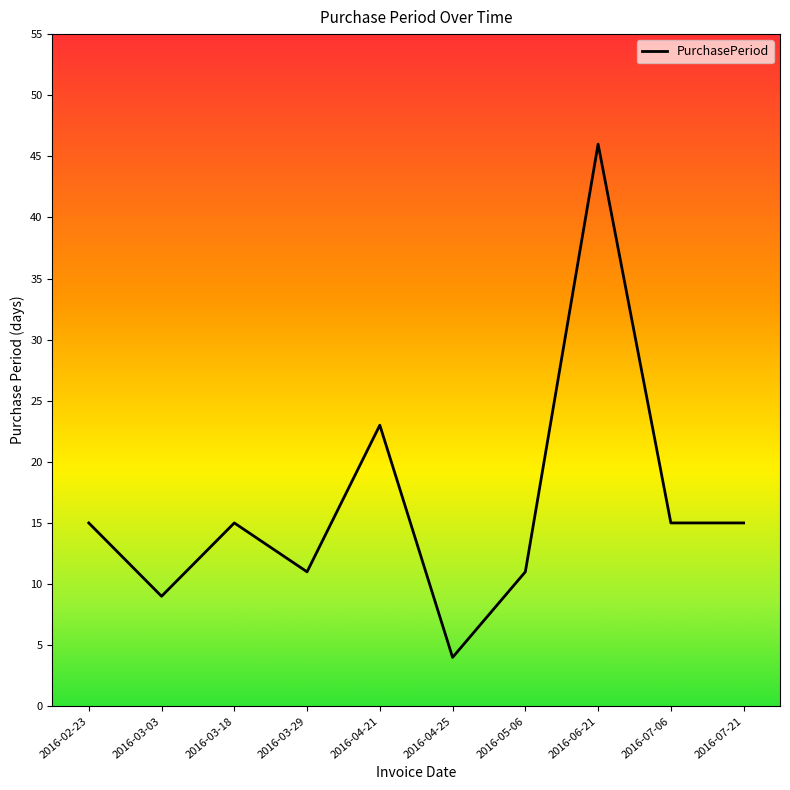

How many interior local peaks (higher than both neighbors) does the data have?

3